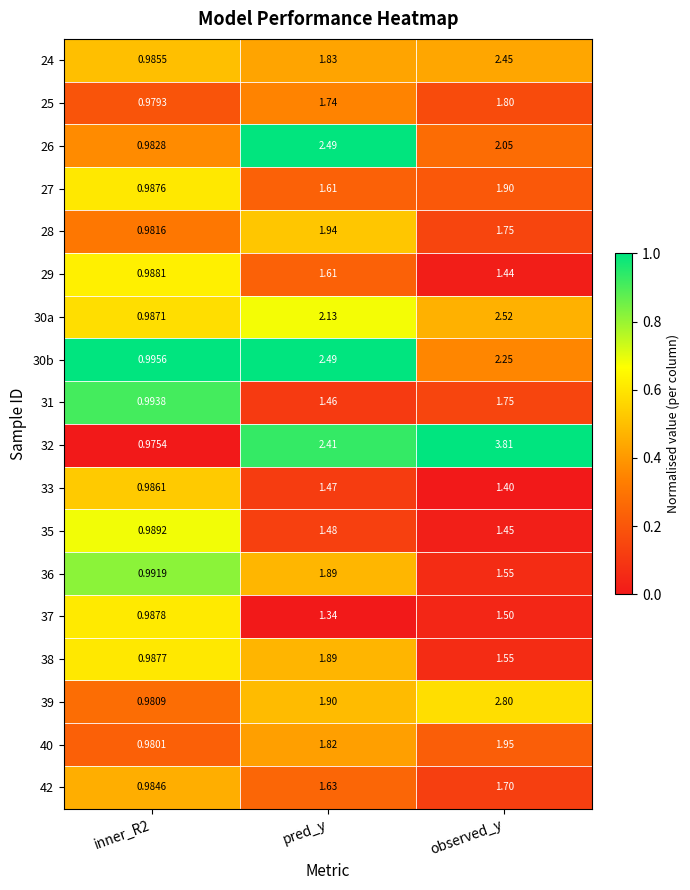

Which series has the widest spread of values?

32